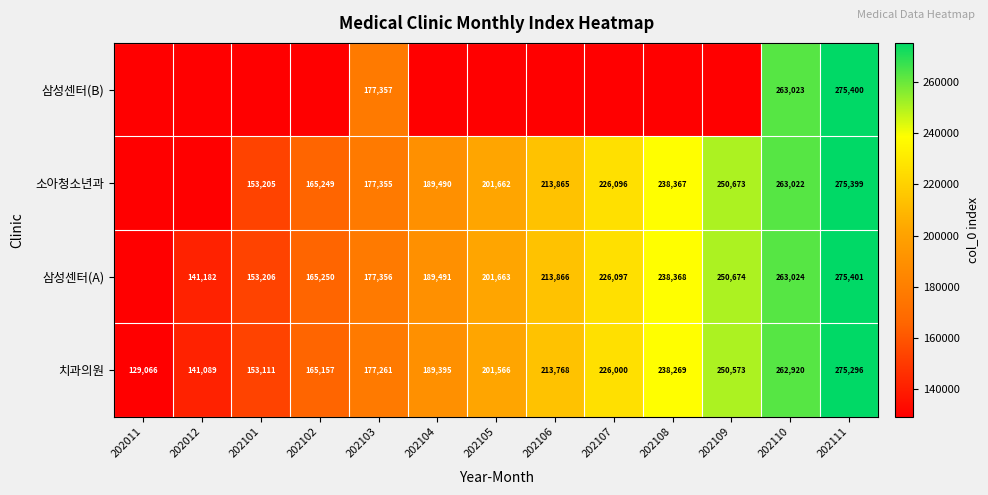

List the labels in order of 치과의원 value, smallest first.

202011, 202012, 202101, 202102, 202103, 202104, 202105, 202106, 202107, 202108, 202109, 202110, 202111